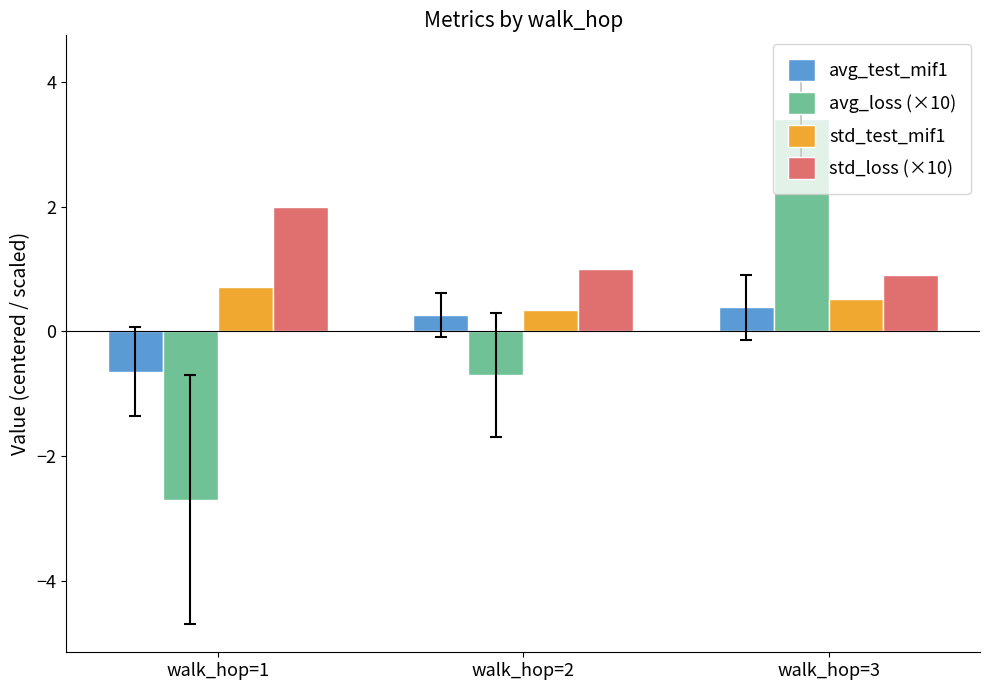

Is the value of avg_loss (×10) at walk_hop=2 greater than the value of avg_test_mif1 at walk_hop=2?

No